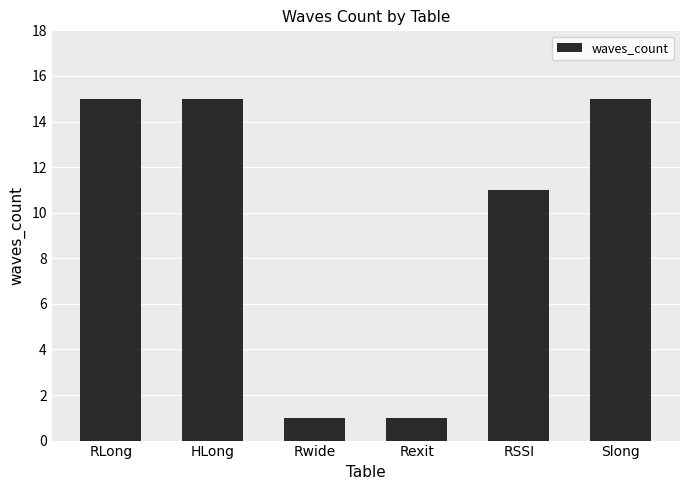

What is the greatest value displayed?

15